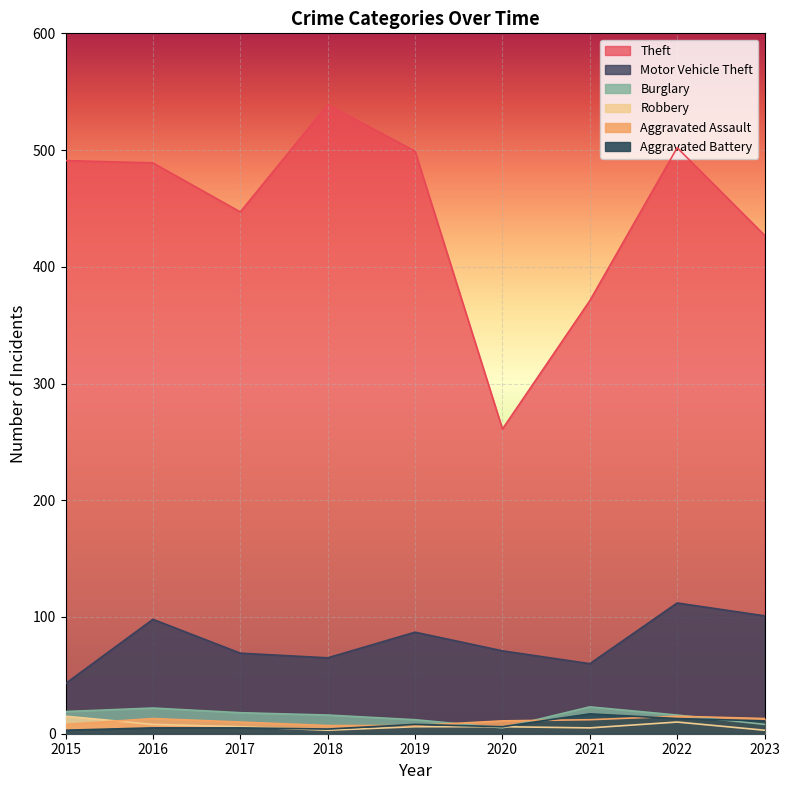

What is the difference between the maximum and second lowest values in the Theft series?

168